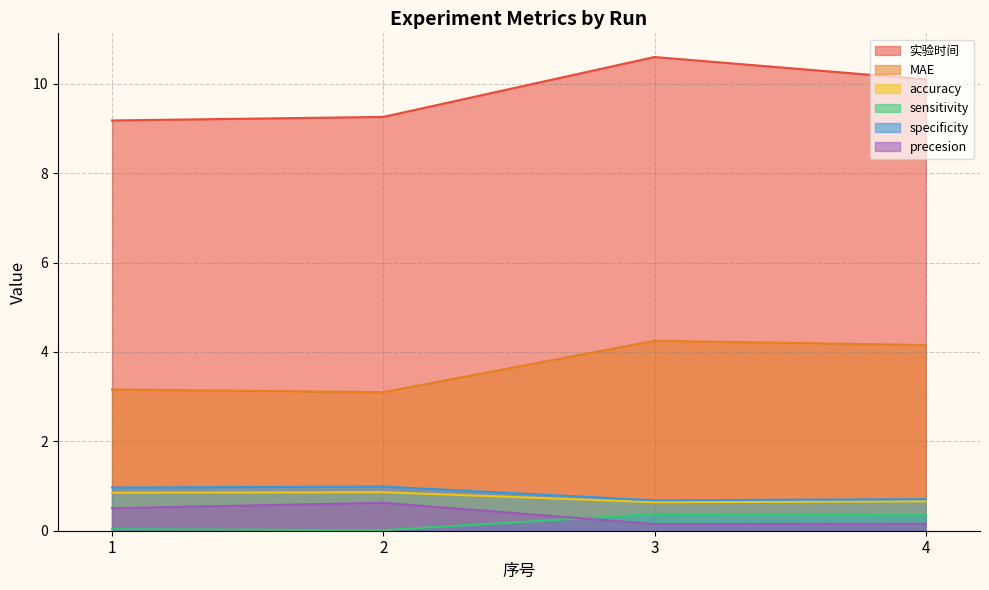

What is the total value across all series at 1?

14.7